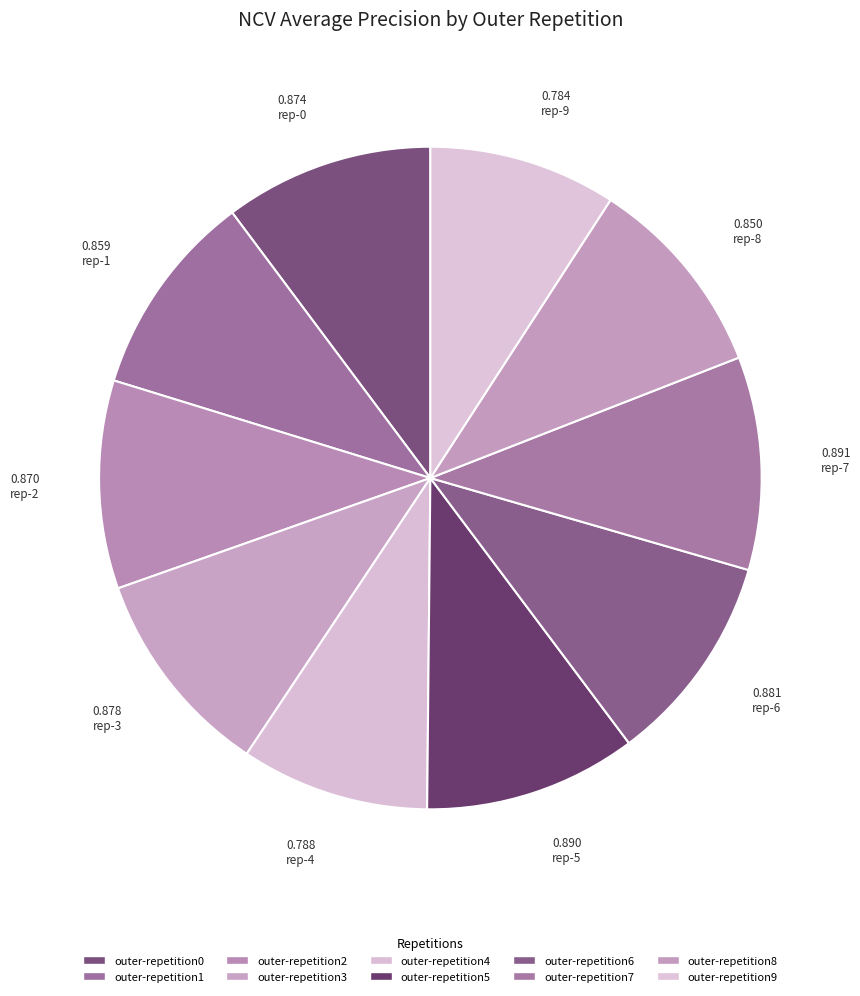

Count the number of slices in the pie.

10